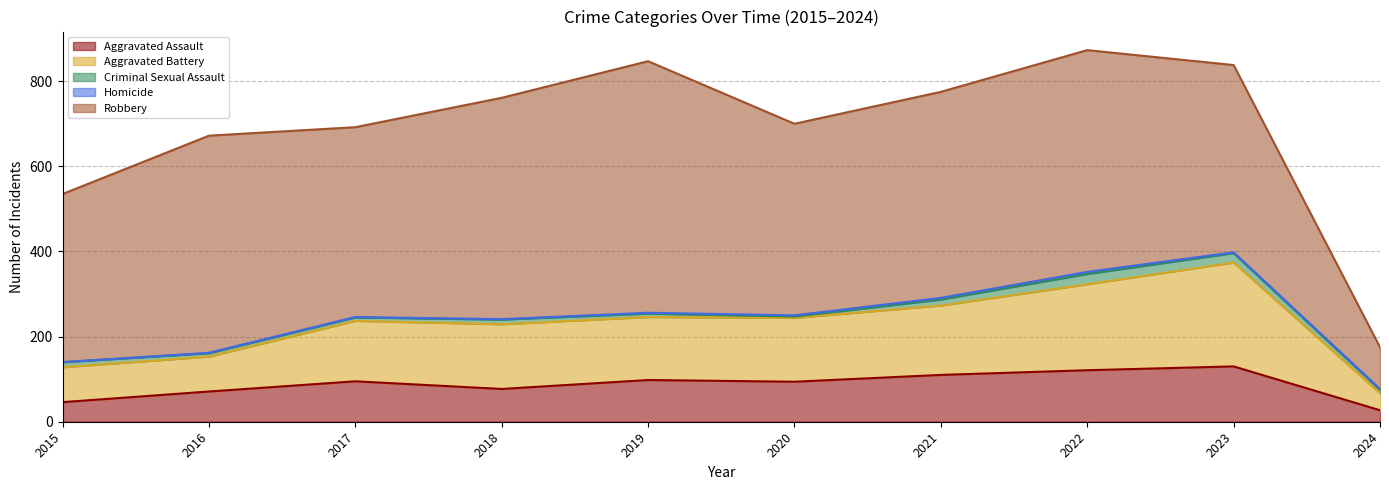

What is the total value across all series at 2022?

873